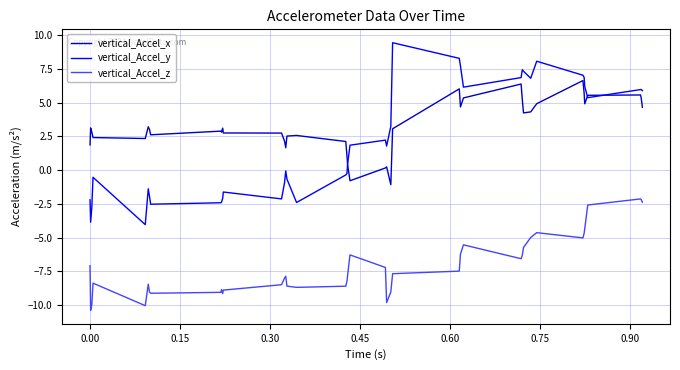

Which series has the largest range (max minus min)?

vertical_Accel_y